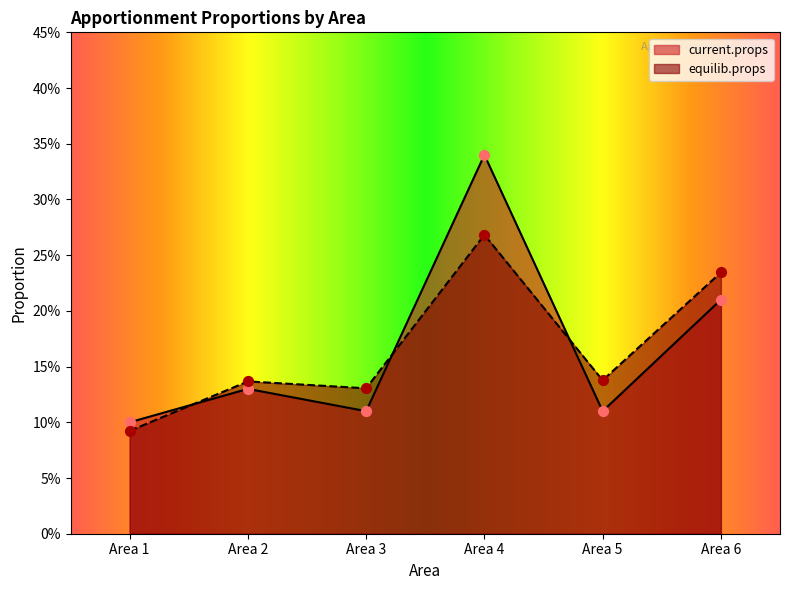

What is the total value across all series at Area 5?

0.2